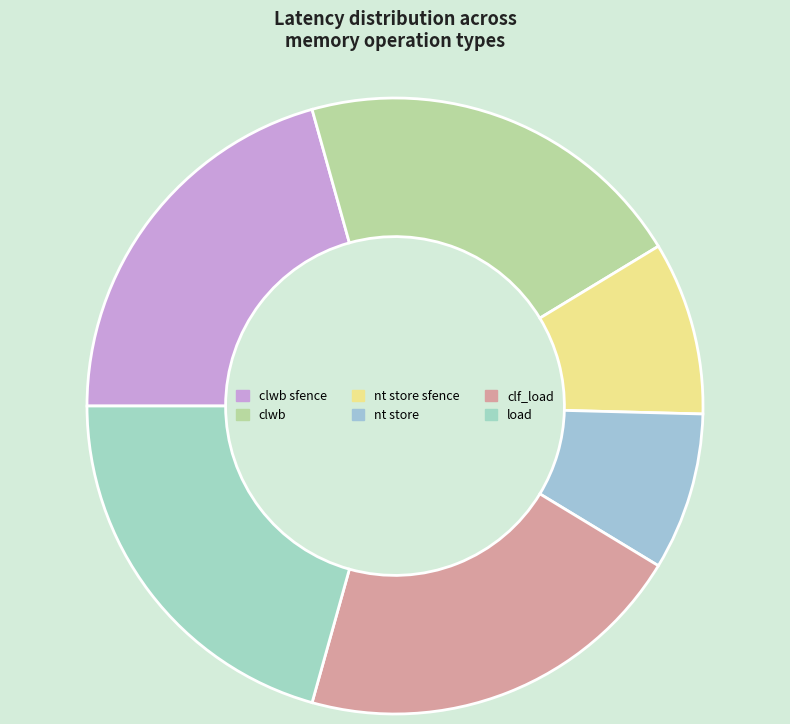

How many slices are in this pie chart?

6